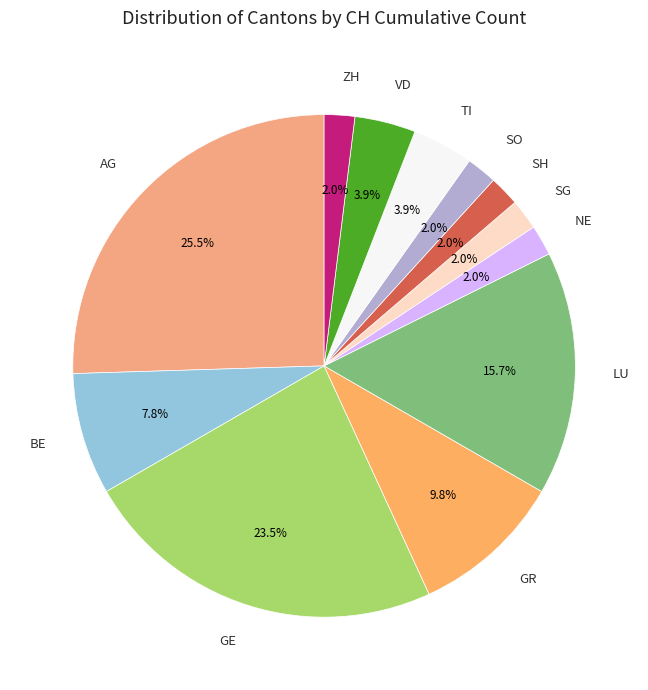

How many slices are in this pie chart?

12